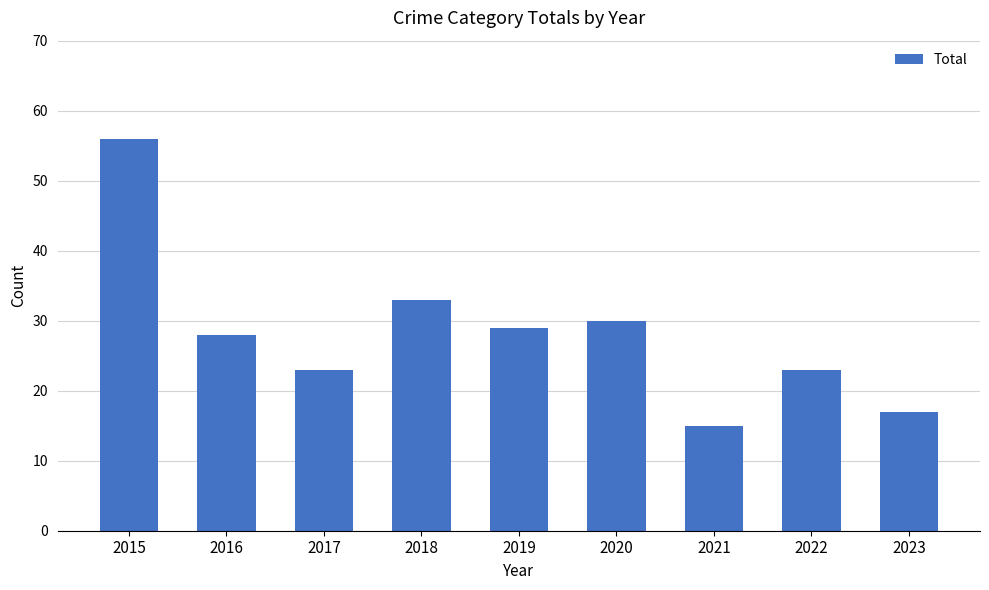

Is it true that the value at 2017 is 5?

False